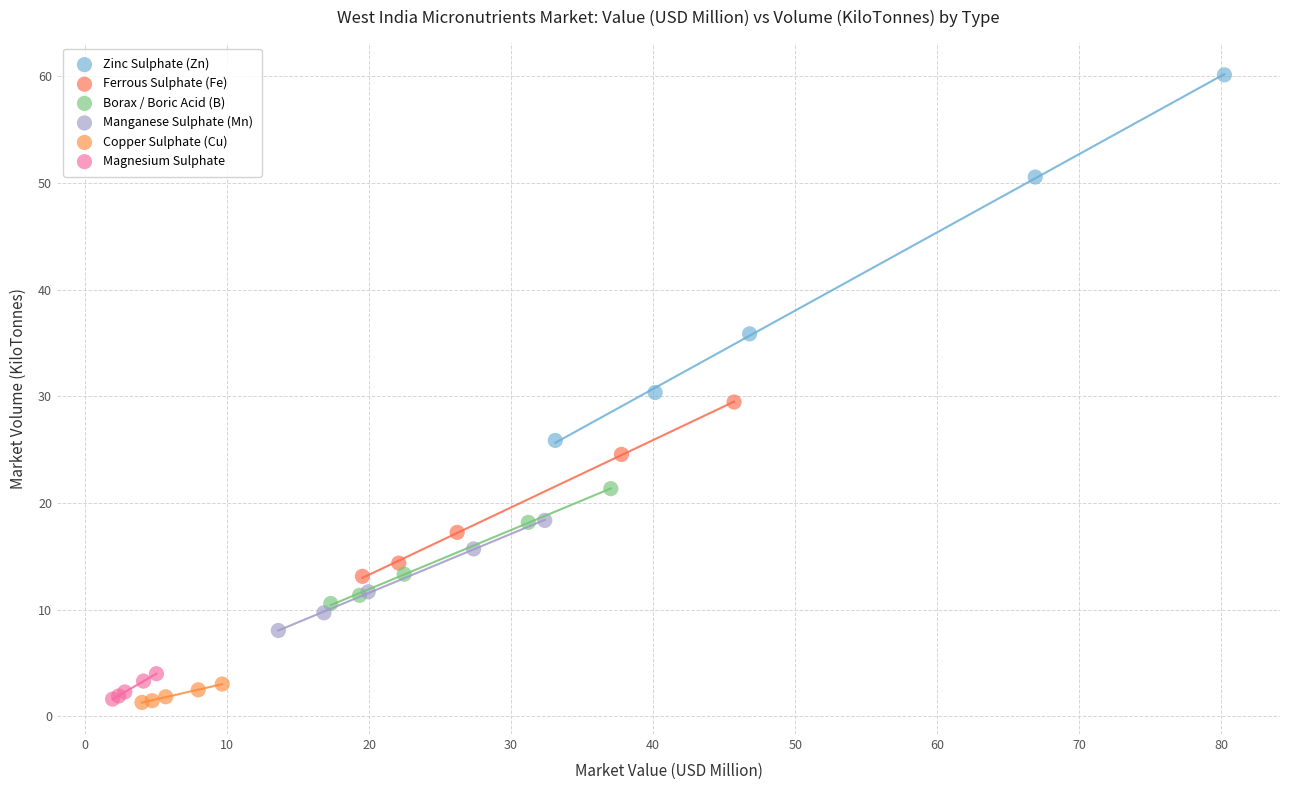

What are all the series names shown in the legend?

Zinc Sulphate (Zn), Ferrous Sulphate (Fe), Borax / Boric Acid (B), Manganese Sulphate (Mn), Copper Sulphate (Cu), Magnesium Sulphate